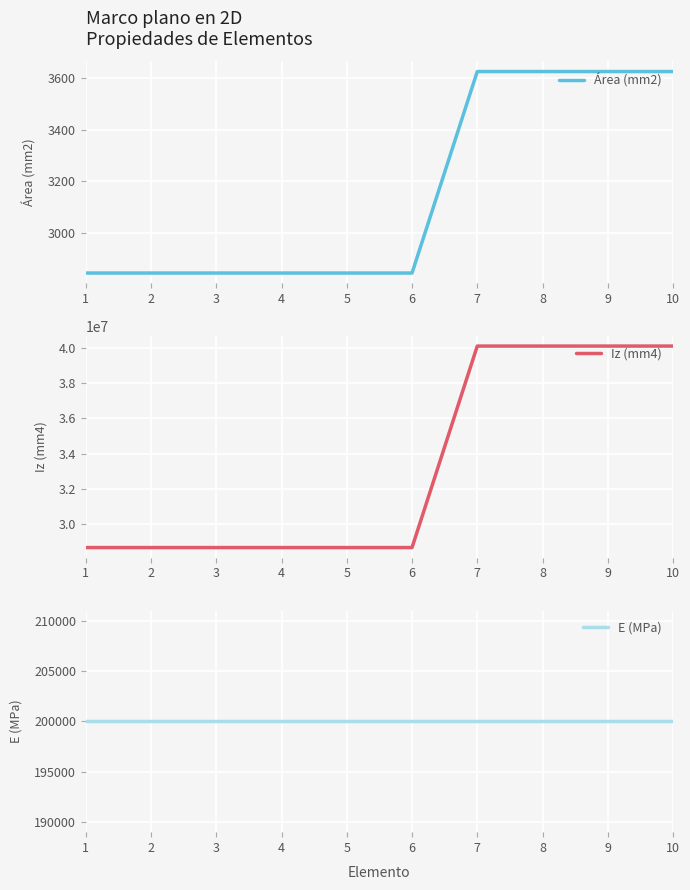

Is the value of Iz (mm4) at 9 greater than the value of E (MPa) at 6?

Yes